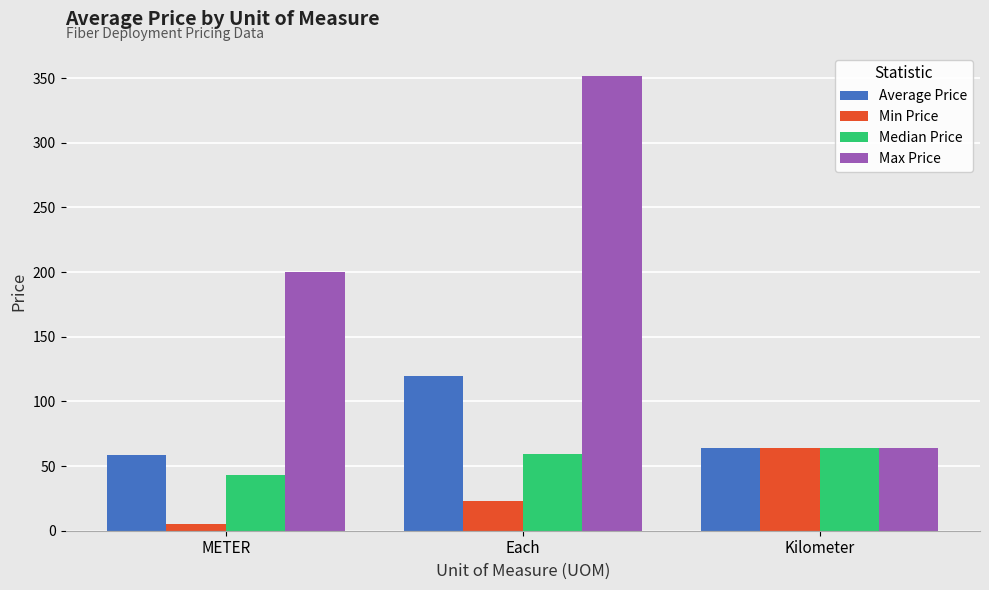

Reading left to right, extract all data points from this chart.

Average Price: 58.4	119.6	64.0
Min Price: 5.0	23.2	64.0
Median Price: 43.0	59.6	64.0
Max Price: 200.0	352.0	64.0